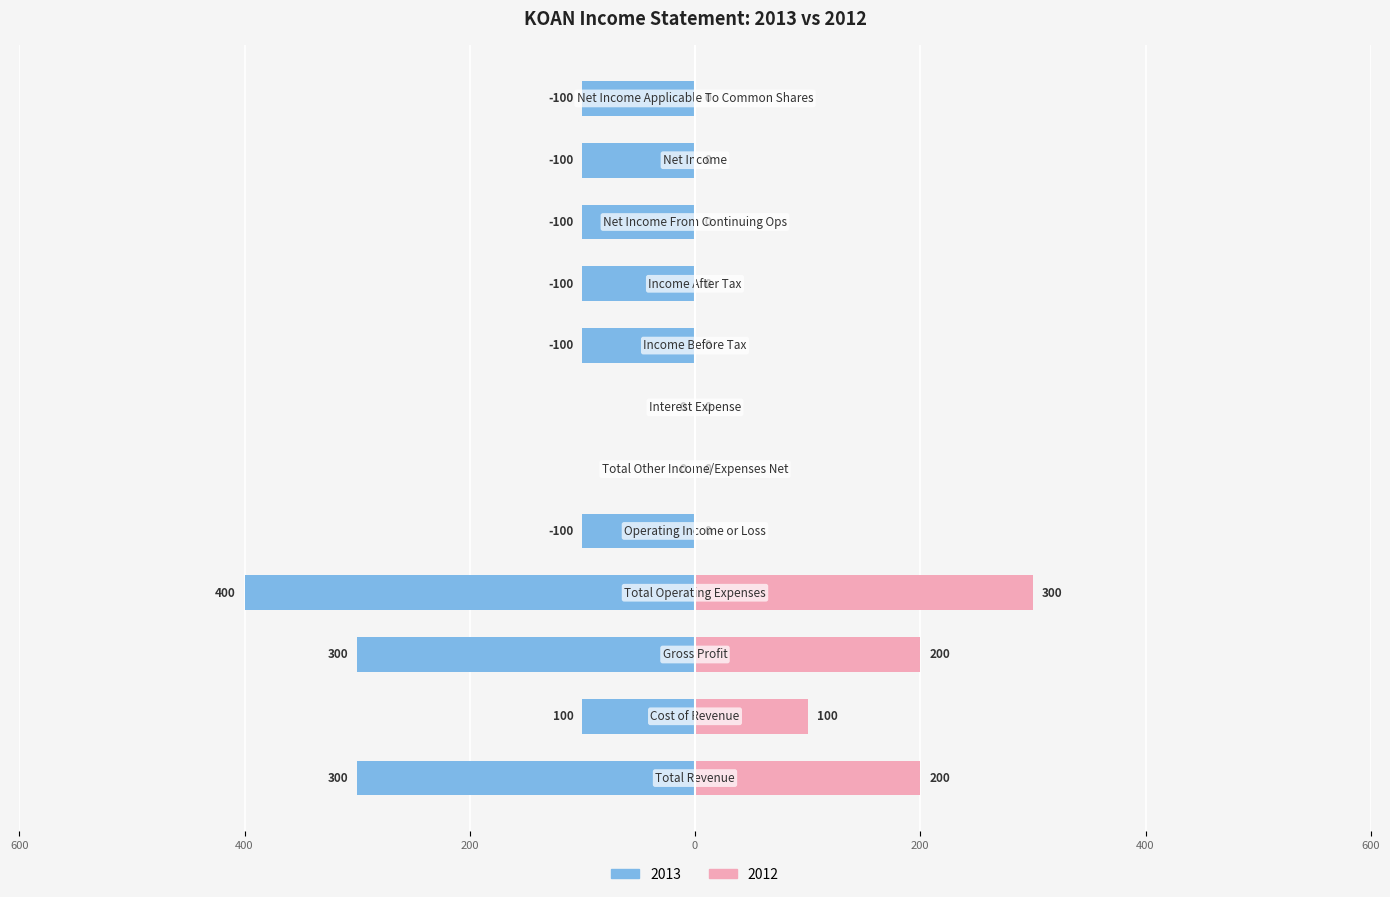

How many data points are above 0?

4